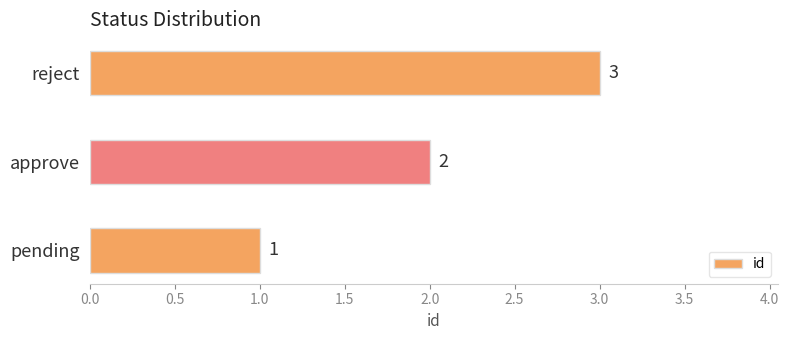

What is the change in value from pending to approve?

+1